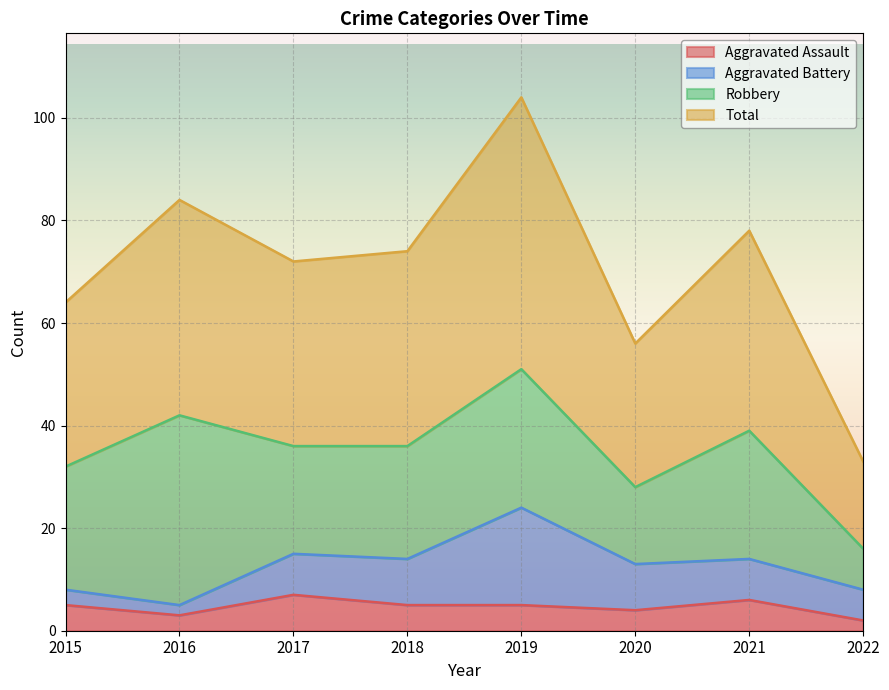

True or false: Total and Aggravated Assault cross at least once.

False